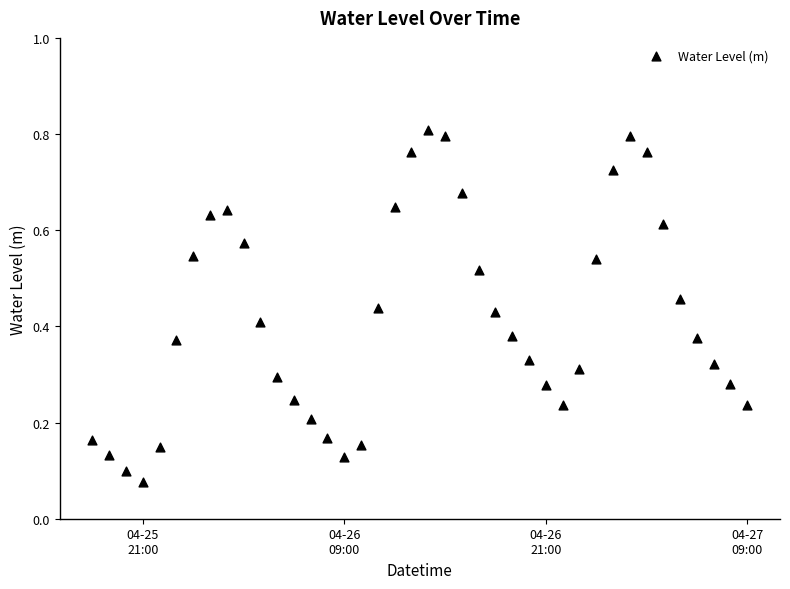

What is the range of X values (max minus min)?

1.6